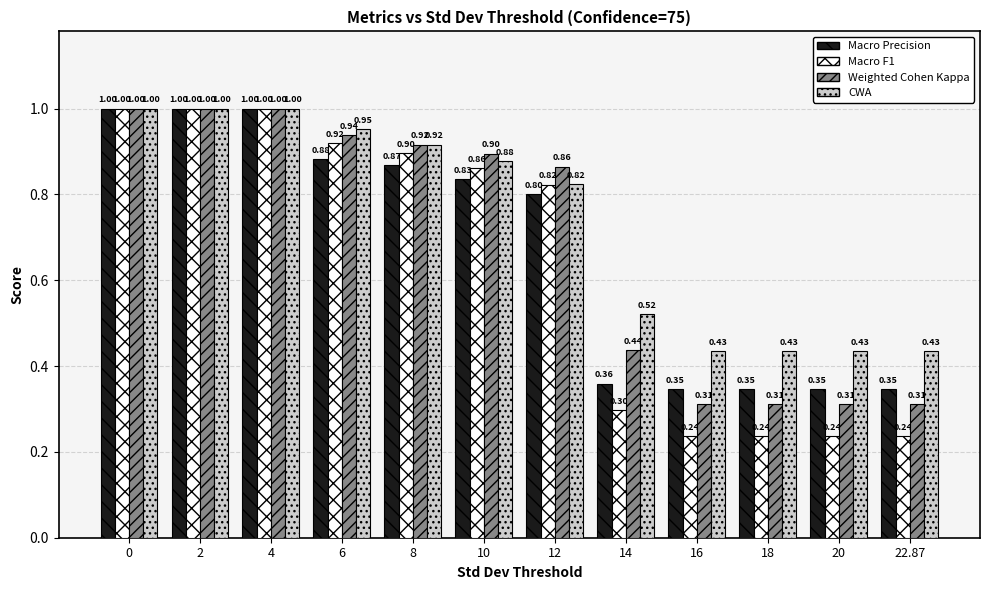

Is it true that Weighted Cohen Kappa equals 1.2 at 8?

False